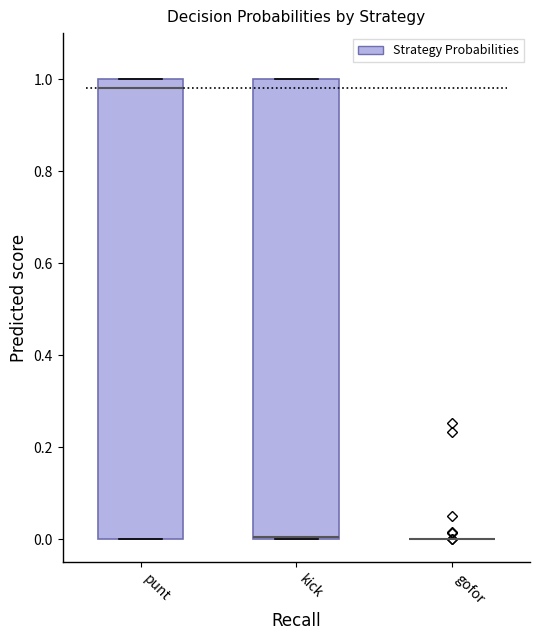

Reading left to right, read every box against the y-axis: the position of its median line, the range the box covers, and the ends of its whiskers. The values are not printed on the chart, so give them approximately, as read against the axis.

punt: median 0.98, box 0.00 to 1.00, whiskers 0.00 to 1.00
kick: median 0.00 (drawn on the box's lower edge), box 0.00 to 1.00, whiskers 0.00 to 1.00
gofor: box collapsed to a line at 0.00, whiskers 0.00 to 0.00